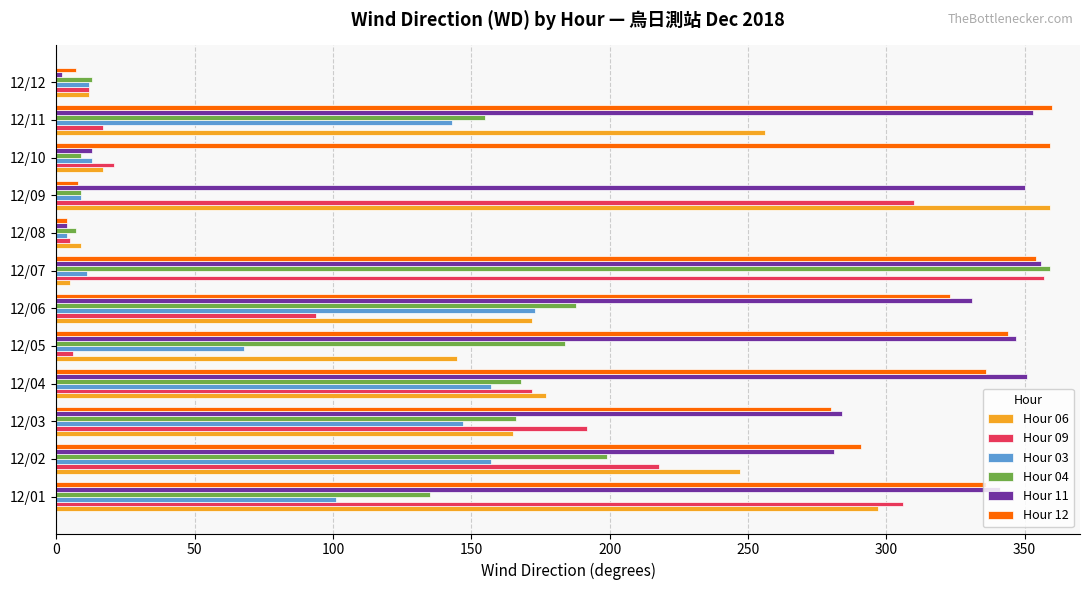

Between 12/01 and 12/09, which series saw the biggest shift?

Hour 12